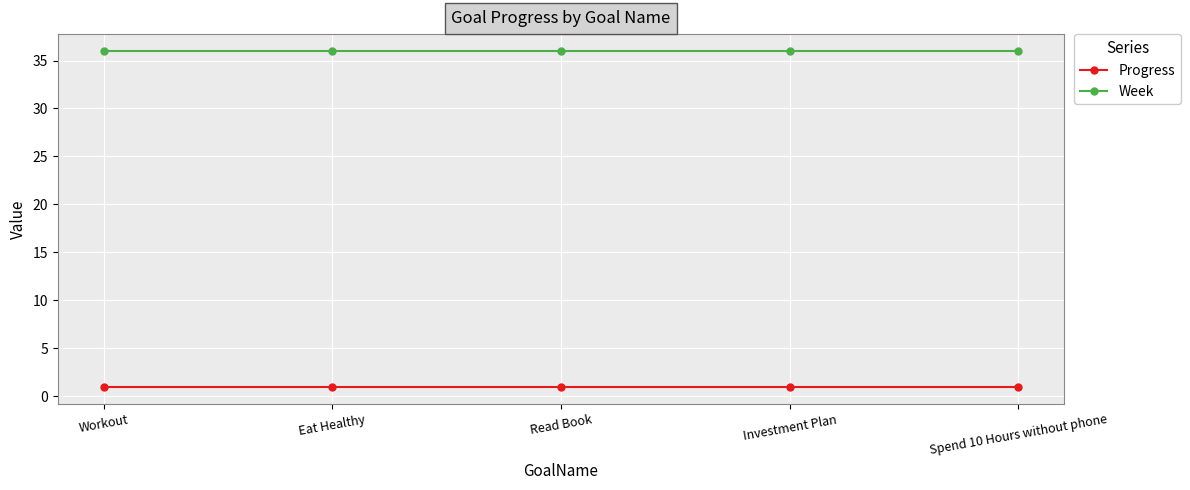

List the series in order of their overall mean, lowest first.

Progress, Week